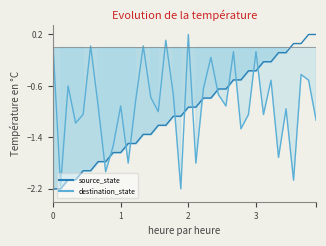

Which series has the largest total across all categories?

destination_state